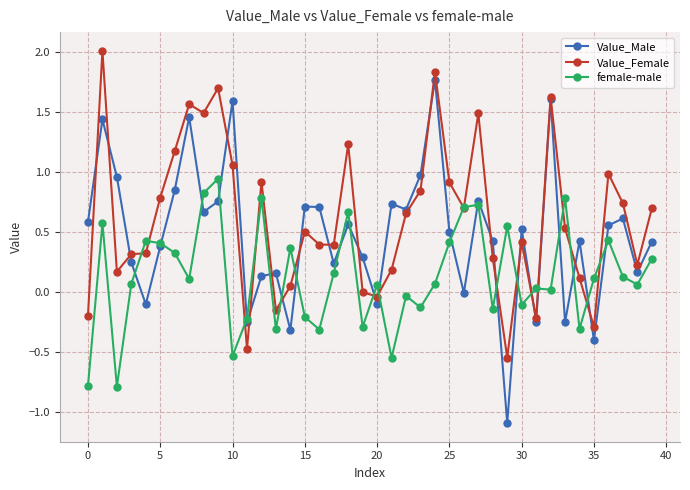

What is the difference between the maximum and minimum values in the Value_Female series?

2.6